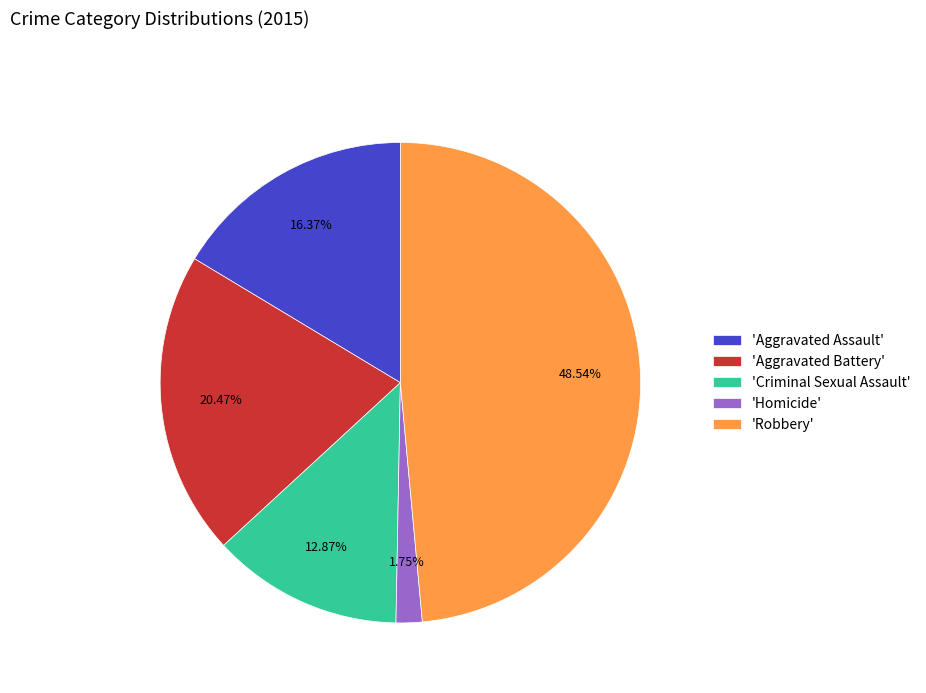

Rank the categories by value from highest to lowest.

'Robbery', 'Aggravated Battery', 'Aggravated Assault', 'Criminal Sexual Assault', 'Homicide'